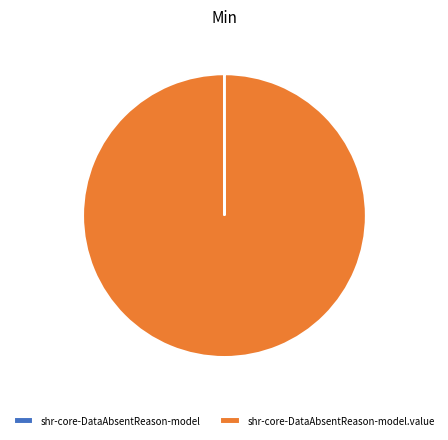

Does any single category account for the majority?

Yes